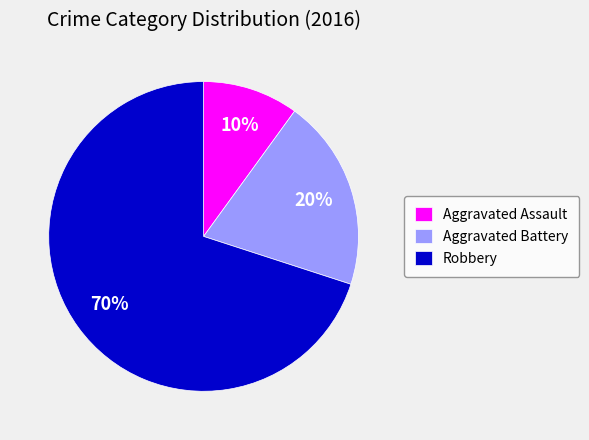

To the nearest percent, what percentage of the pie is Aggravated Assault?

10%